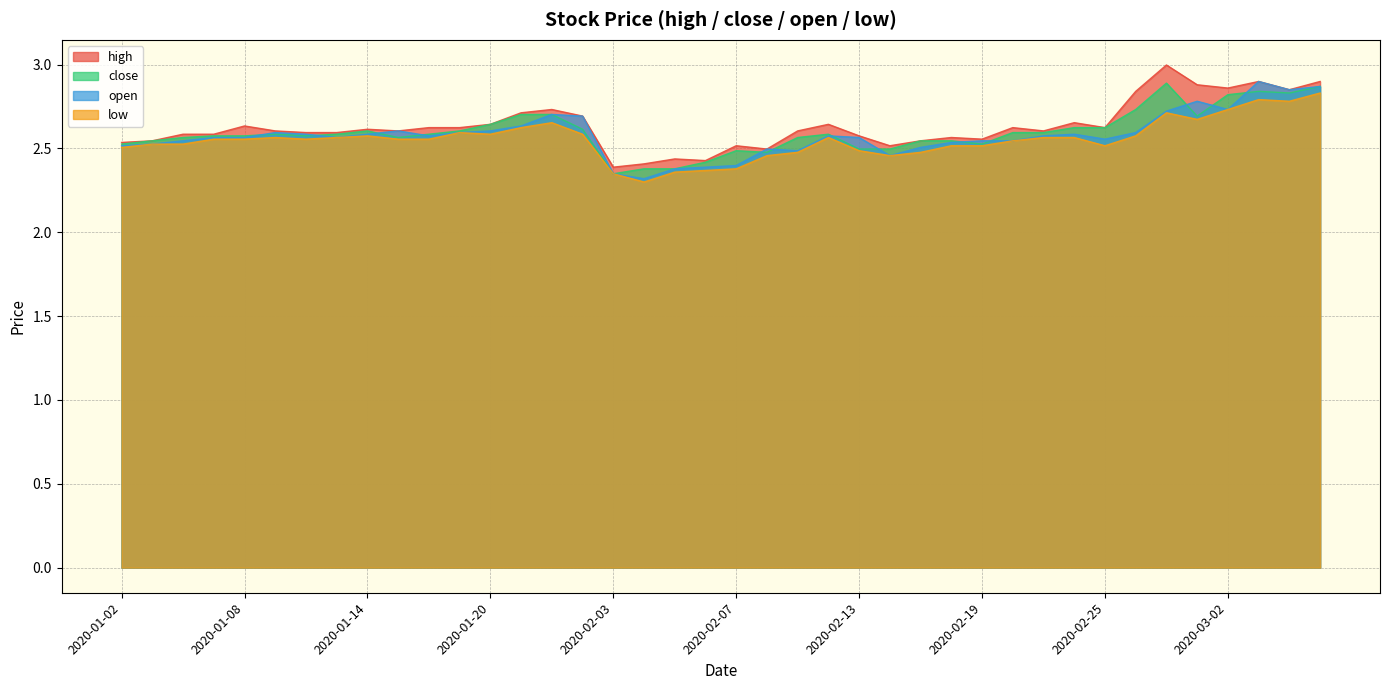

What is the spread (max minus min) of values at 2020-02-27?

0.3